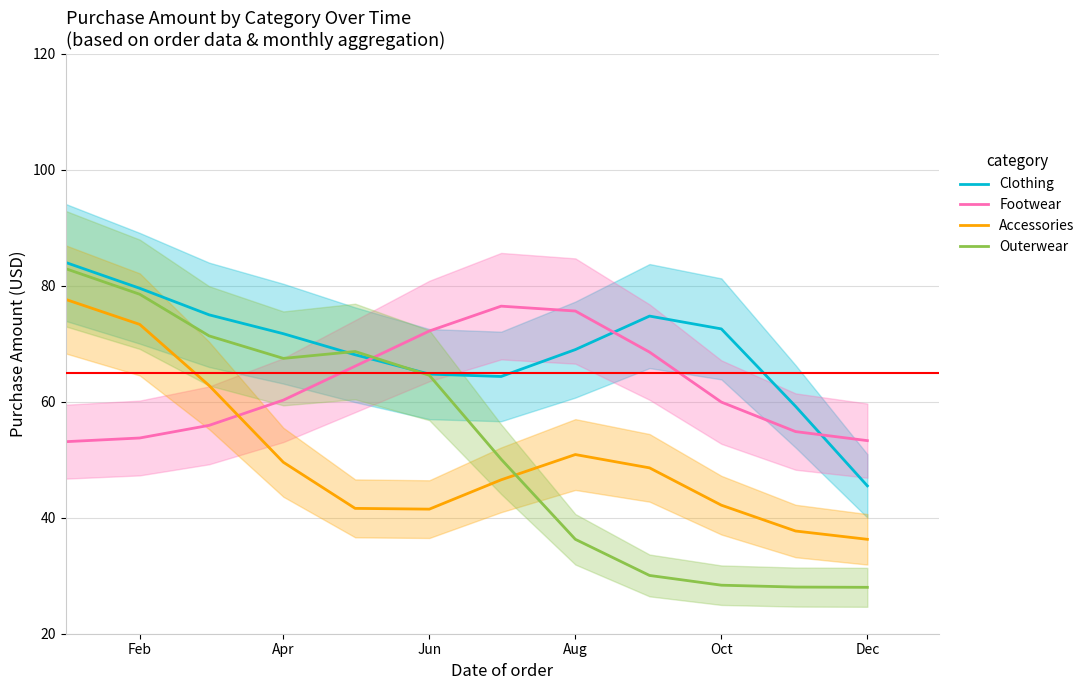

Is it true that Outerwear equals 48.4 at Oct?

False